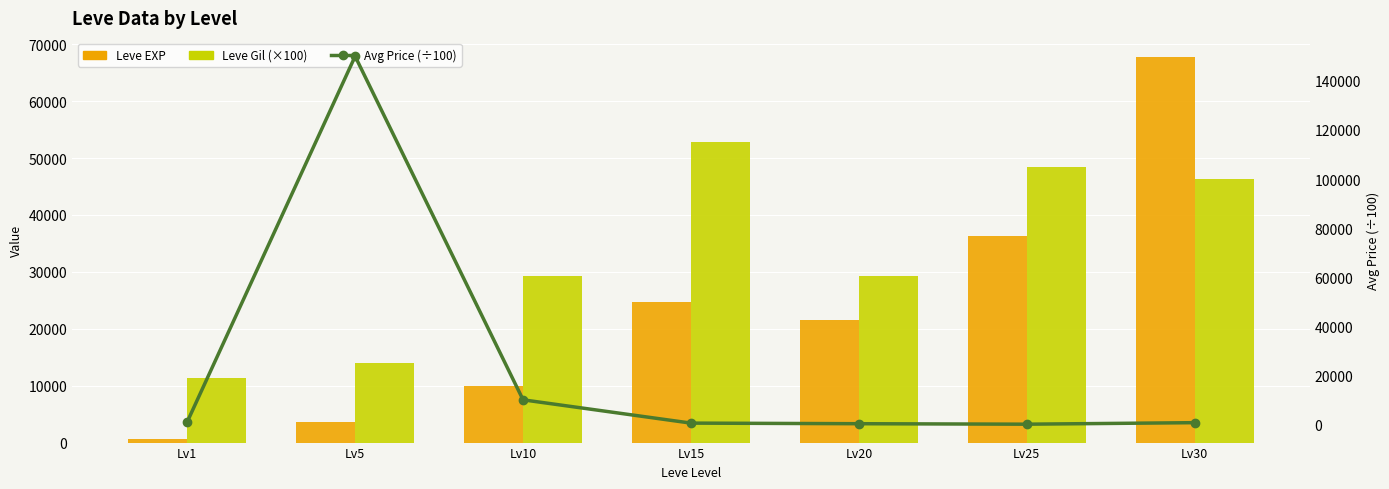

Which label corresponds to the smallest value in the chart?

Lv25